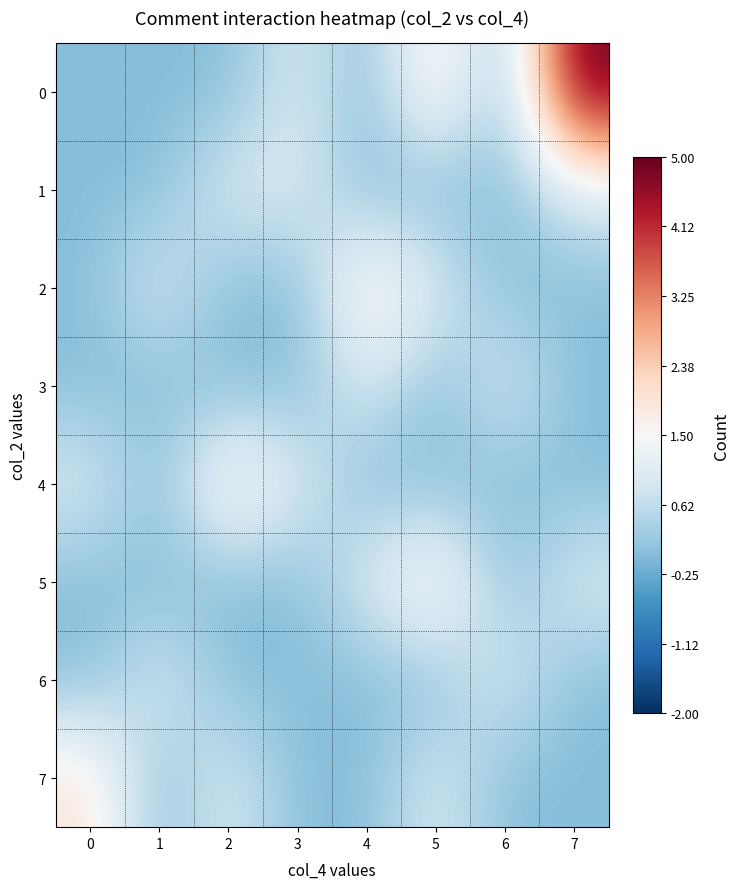

List the series in order of their peak value, lowest first.

1, 3, 6, 2, 4, 5, 7, 0